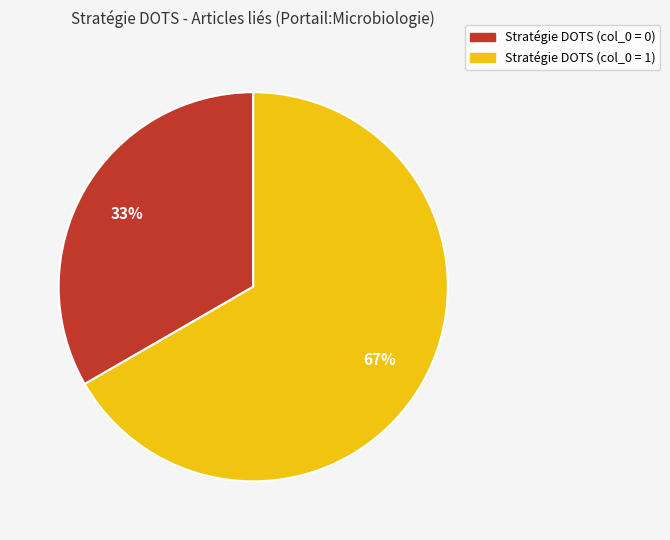

Does any single category account for the majority?

Yes